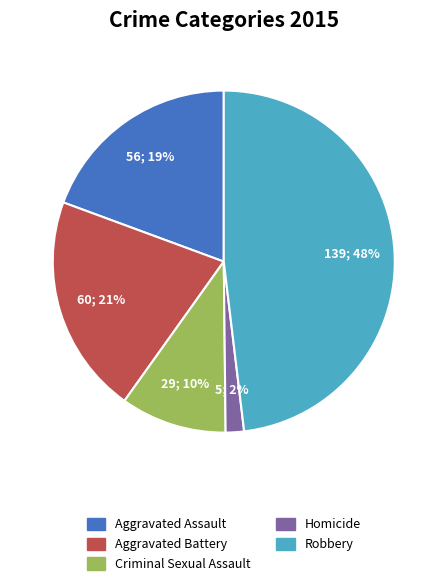

What is the ratio of the value at Criminal Sexual Assault to the value at Aggravated Battery?

0.5